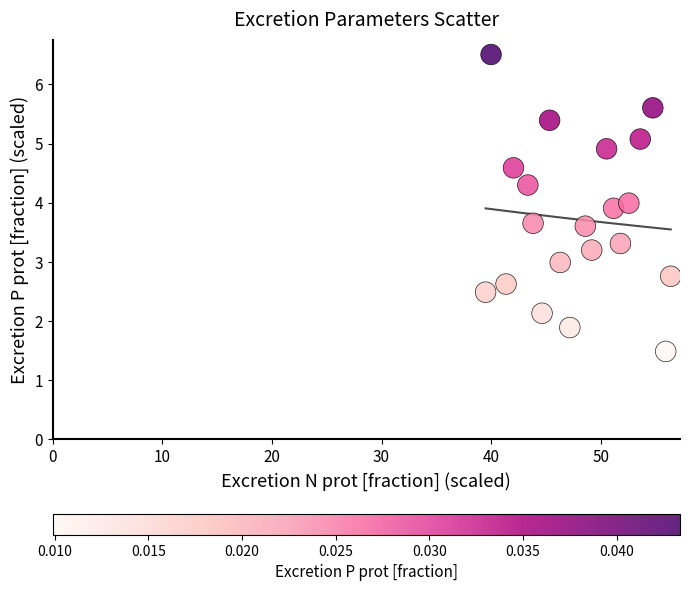

What is the range of X values (max minus min)?

16.9